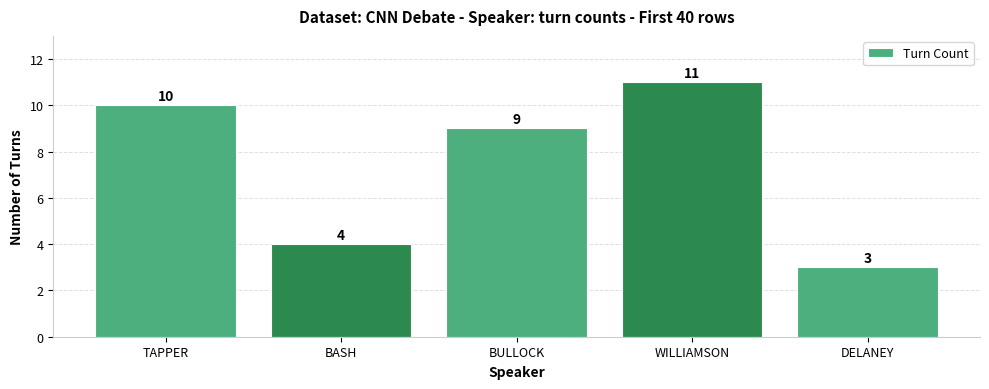

How many categories are shown in the chart?

5